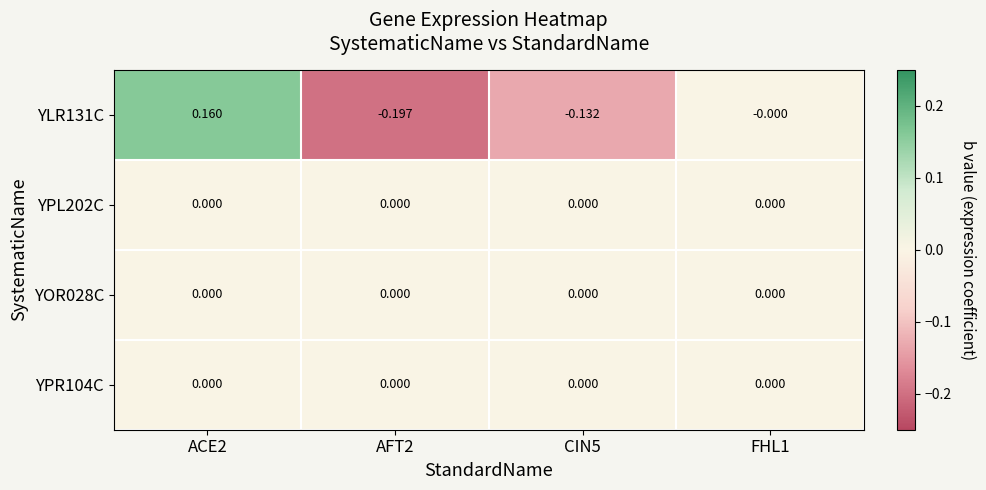

Is the value of YLR131C at CIN5 greater than the value of YPR104C at AFT2?

No